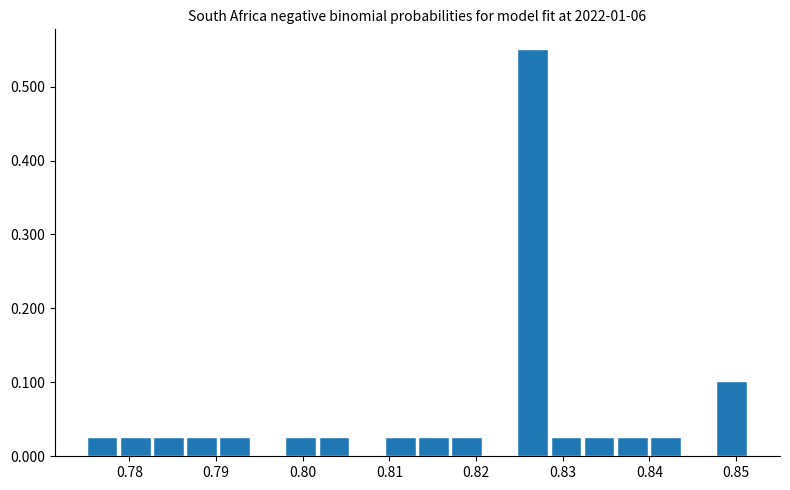

Read against the x-axis, roughly where is the centre of the tallest bar?

0.827